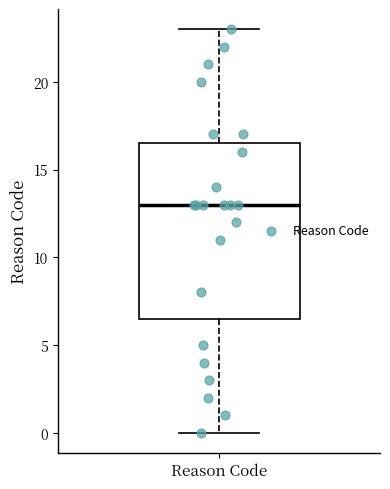

Where is the lower edge of the box for Reason Code on the y-axis? The values are not printed on the chart, so give them approximately, as read against the axis.

6.5